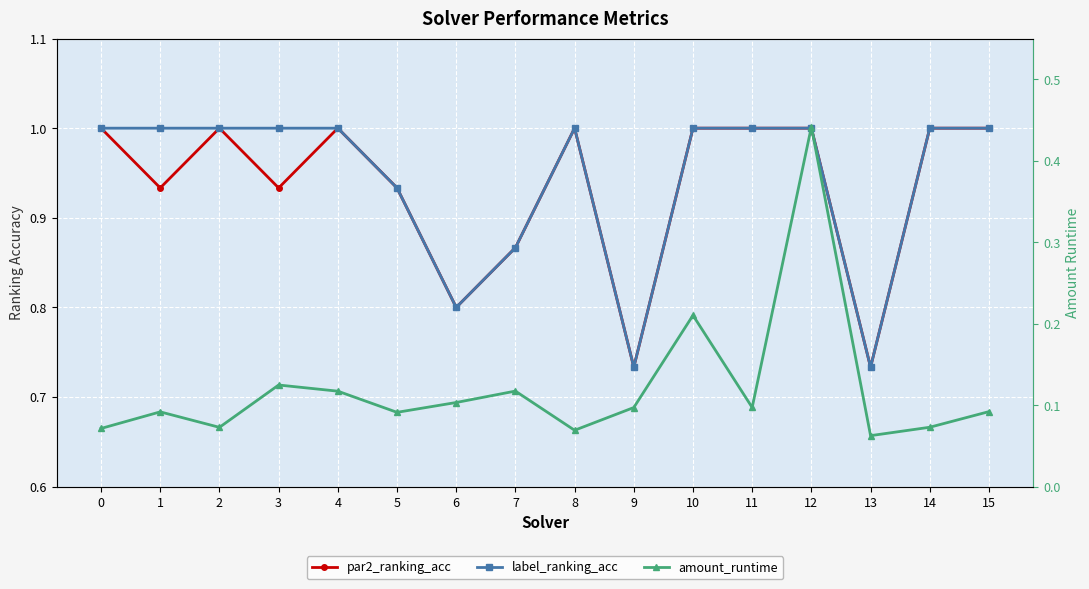

How many series are shown in this chart?

3